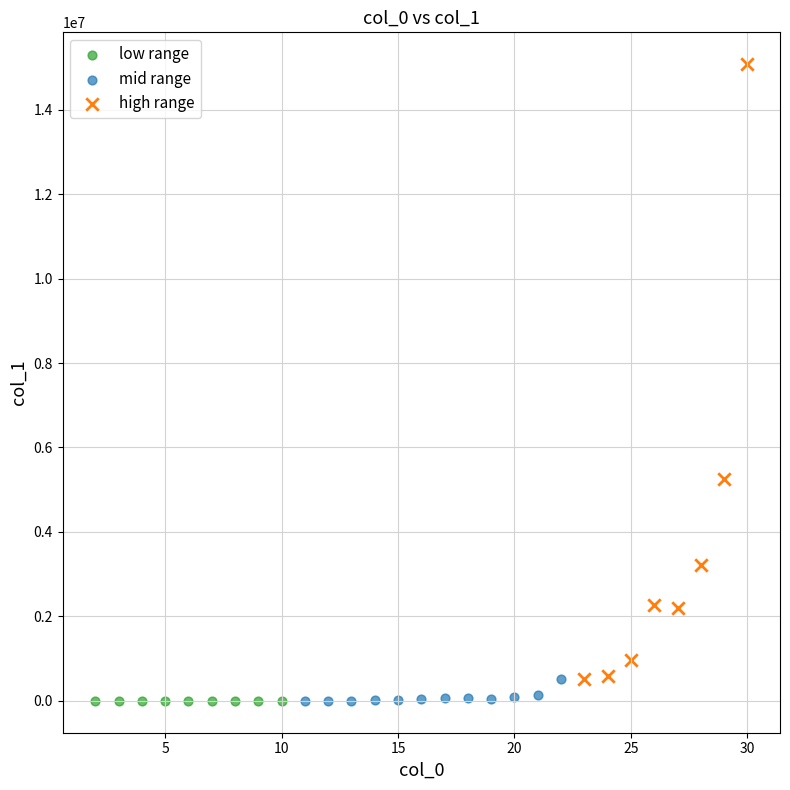

Which series has the largest Y range (max minus min)?

high range